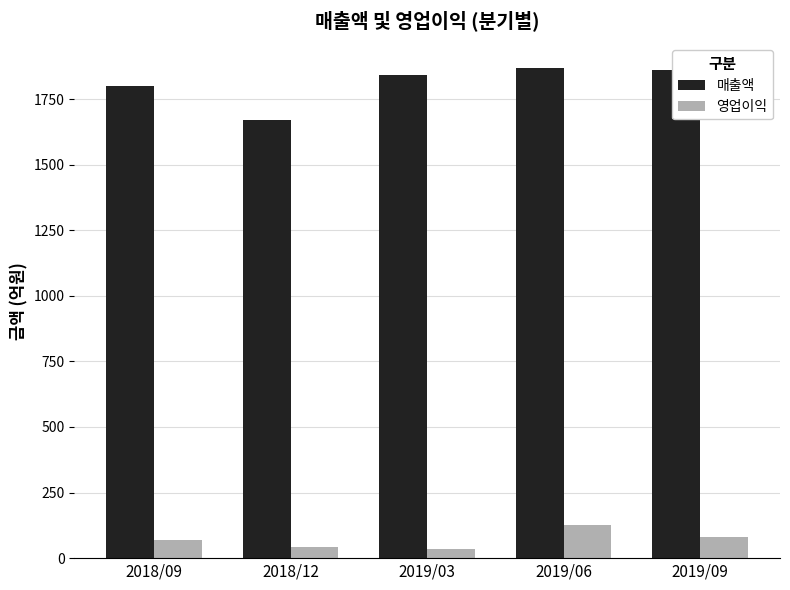

How many series are shown in this chart?

2